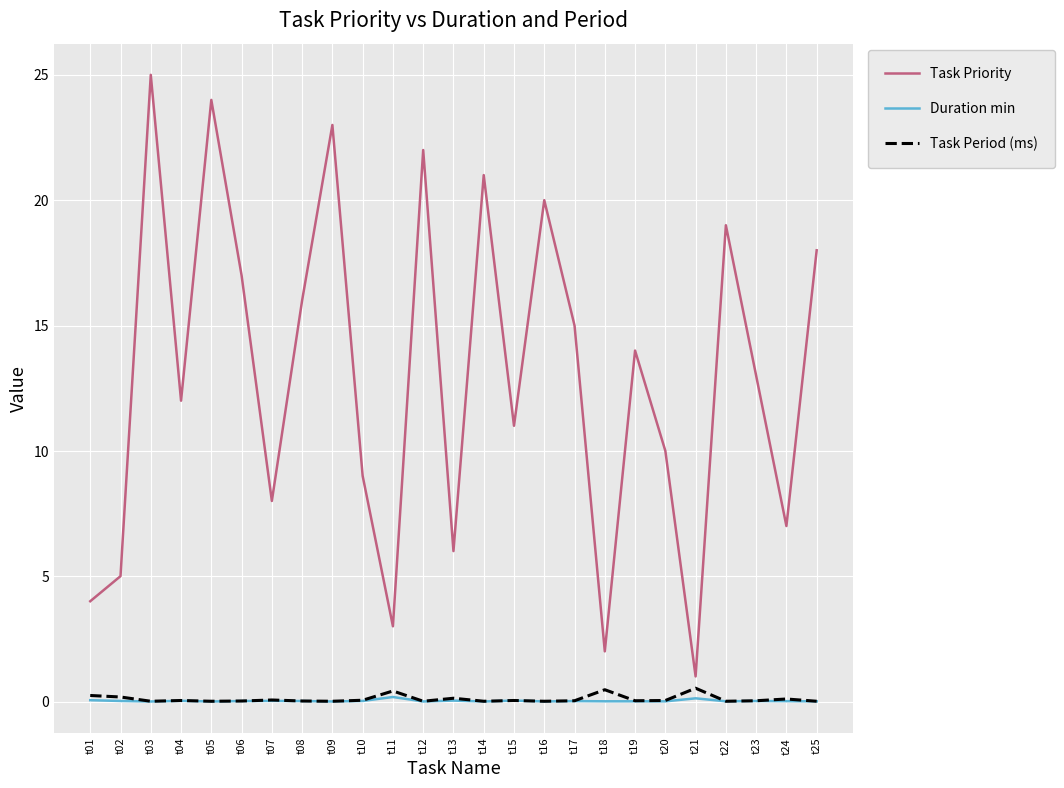

Between t04 and t11, which series saw the biggest shift?

Task Priority